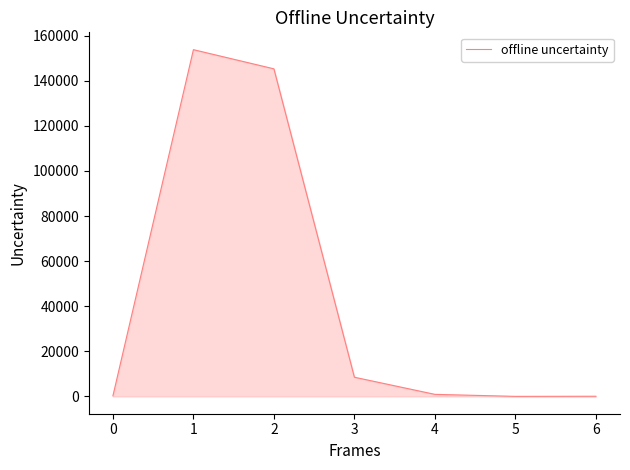

Where is the first local maximum?

1